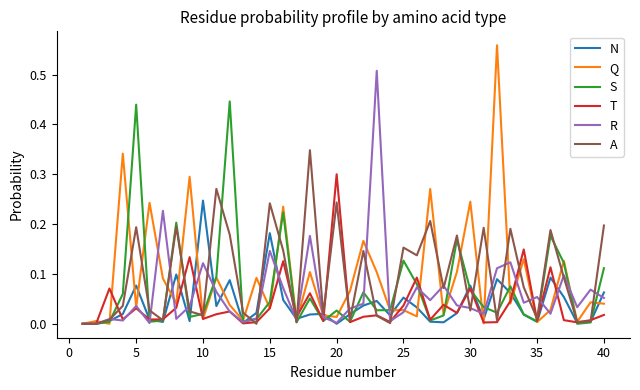

Which series has the widest spread of values?

Q